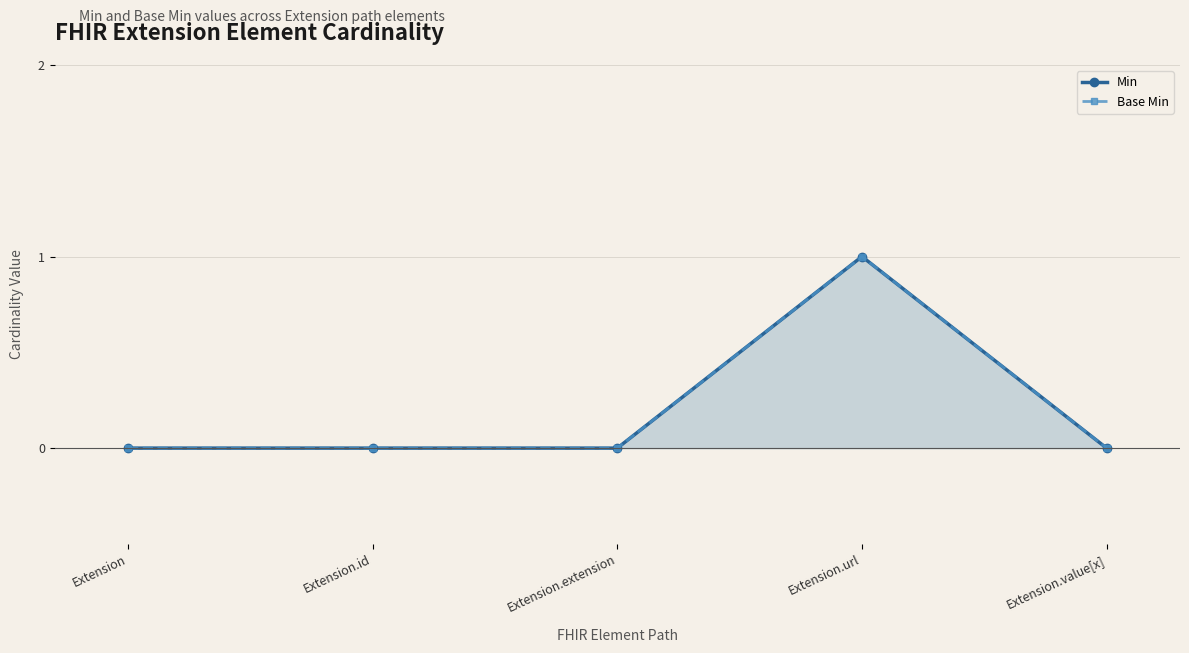

Which has a higher value, Extension.extension or Extension.id?

Extension.extension